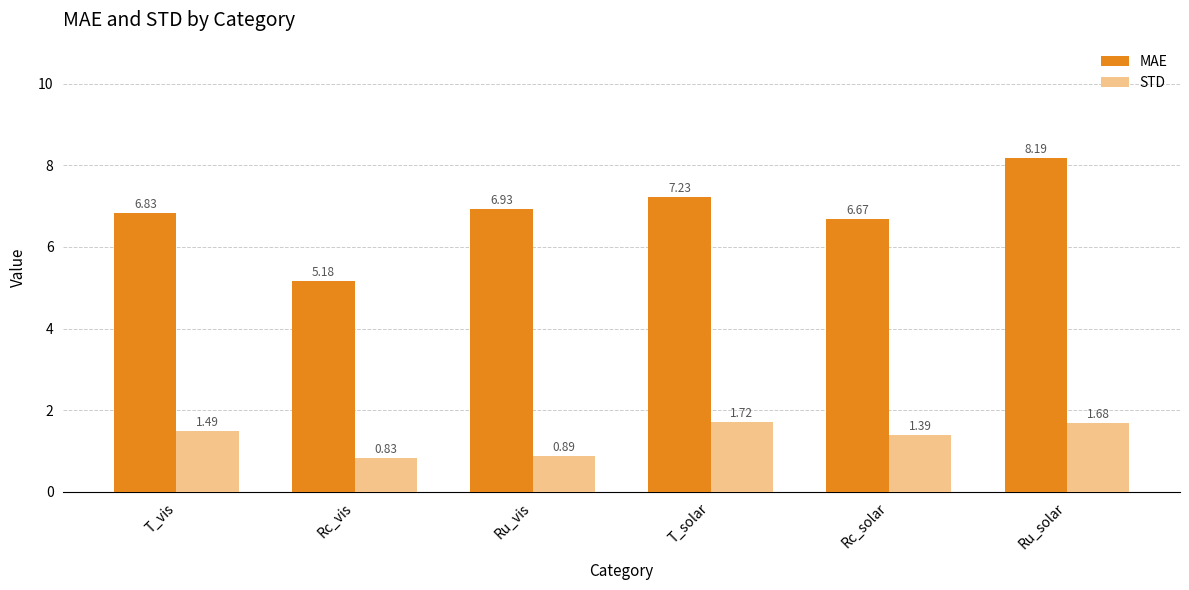

What is the greatest value displayed?

8.2